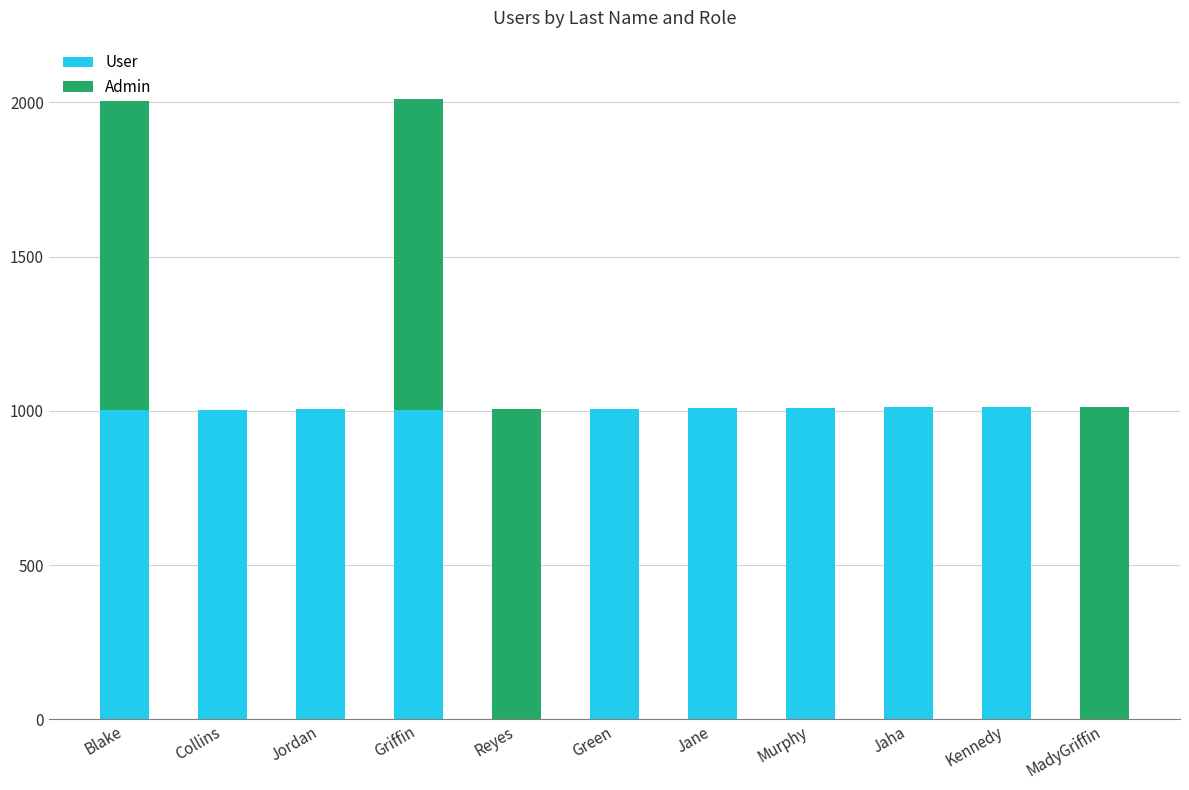

What are all the series names shown in the legend?

User, Admin